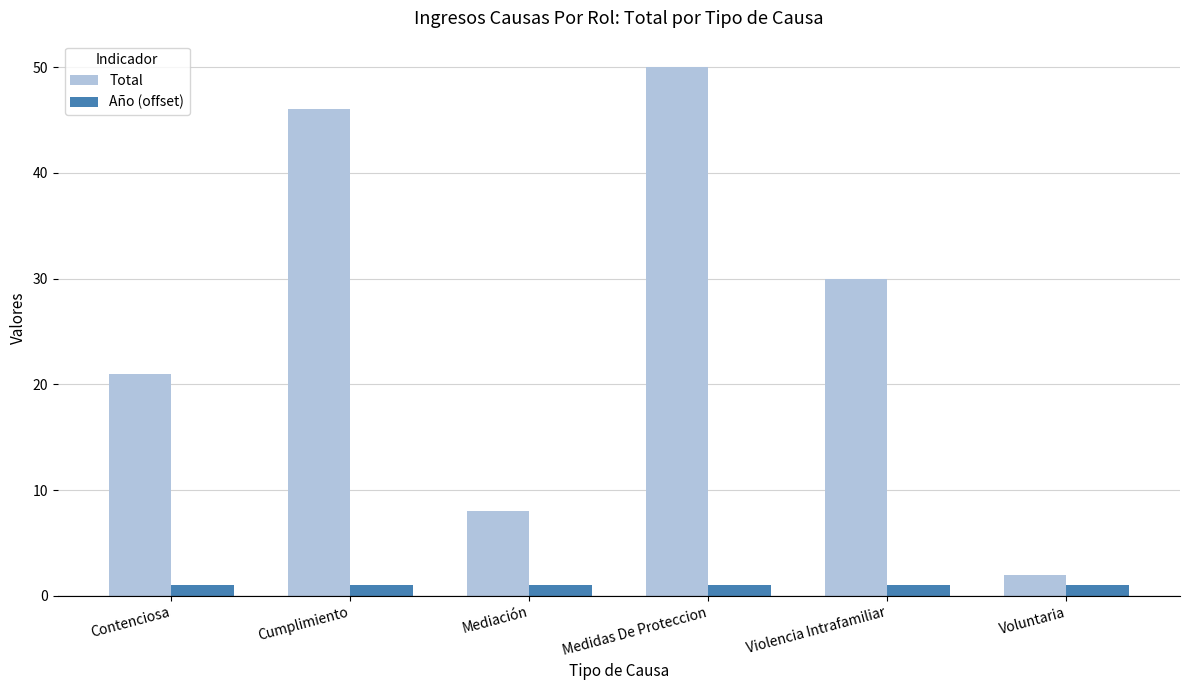

Reading left to right, what are all the values shown in this chart?

Total: 21	46	8	50	30	2
Año (offset): 1	1	1	1	1	1